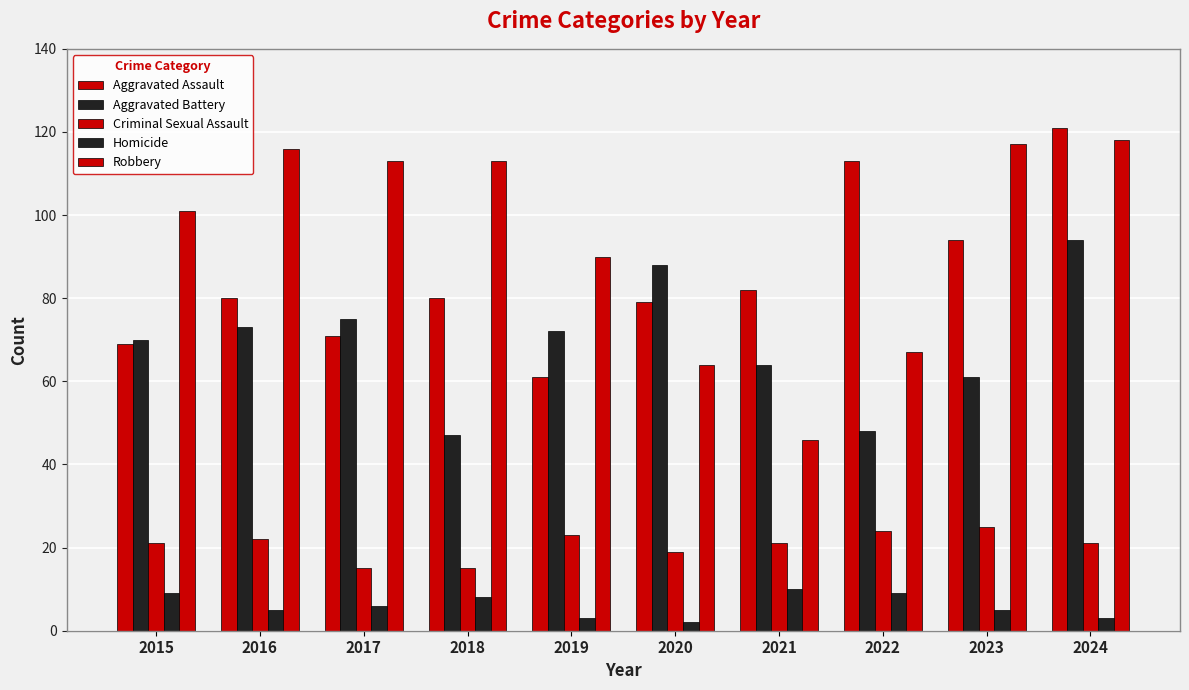

How many categories are shown in the chart?

10